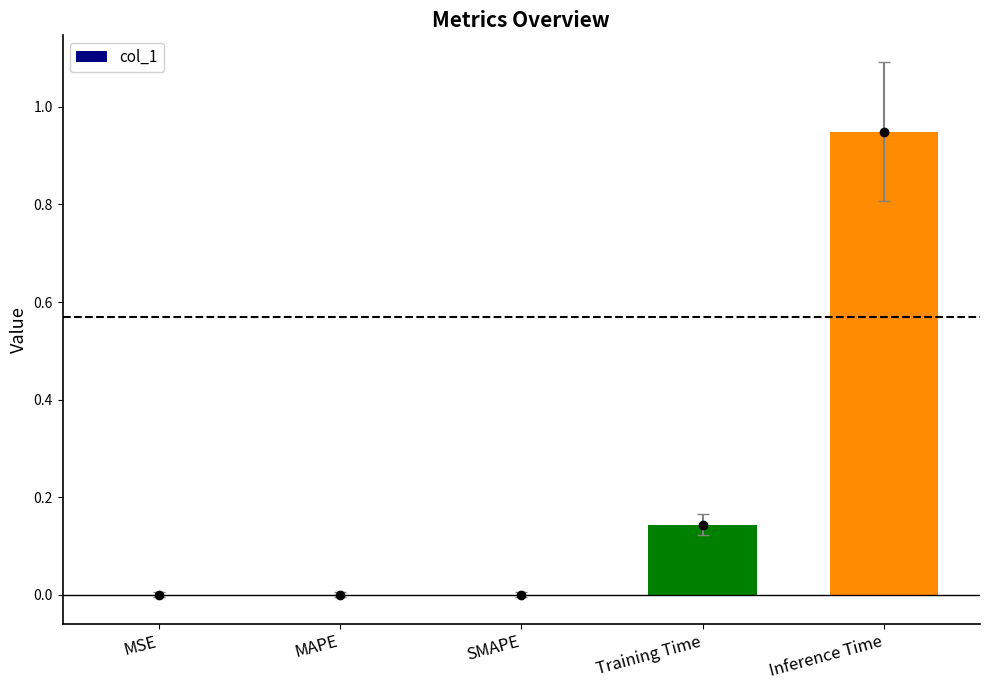

Is it true that the value at SMAPE is 0.0?

True